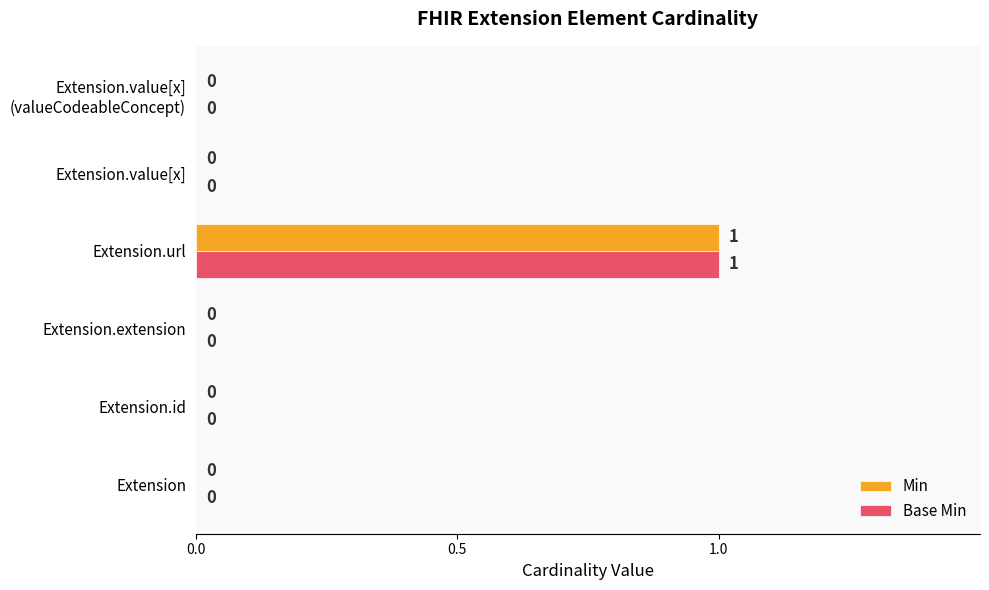

At which category is the sum across all series the highest?

Extension.url